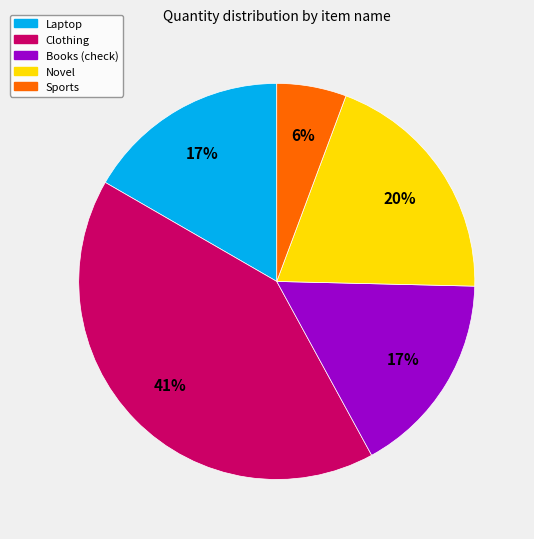

Does any single category account for the majority?

No